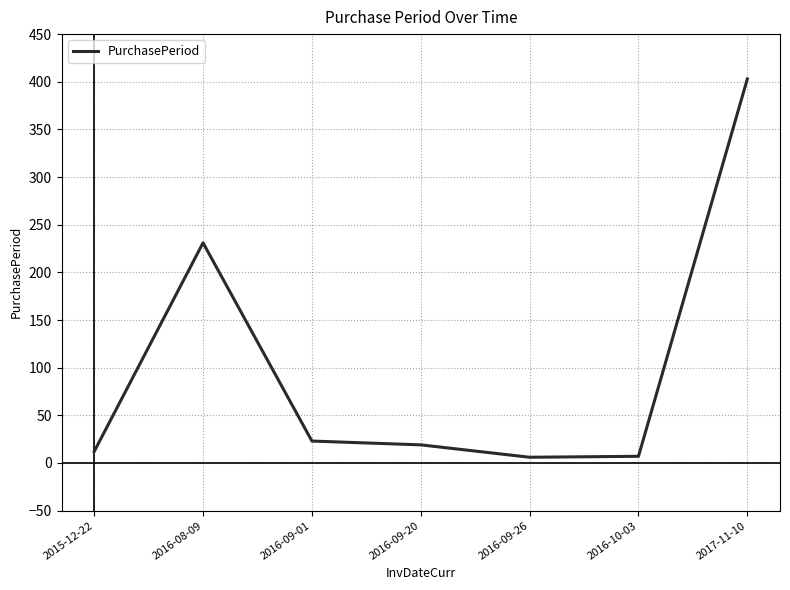

What is the average value?

100